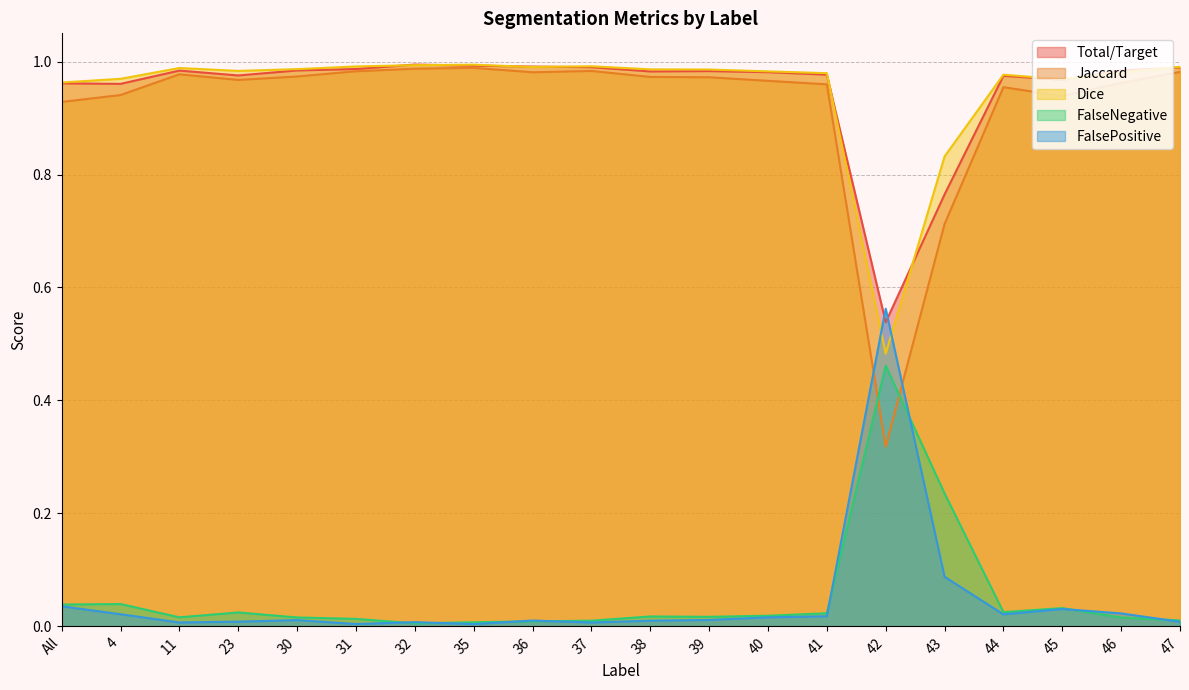

Rank the series at 30 from lowest to highest value.

FalsePositive, FalseNegative, Jaccard, Total/Target, Dice